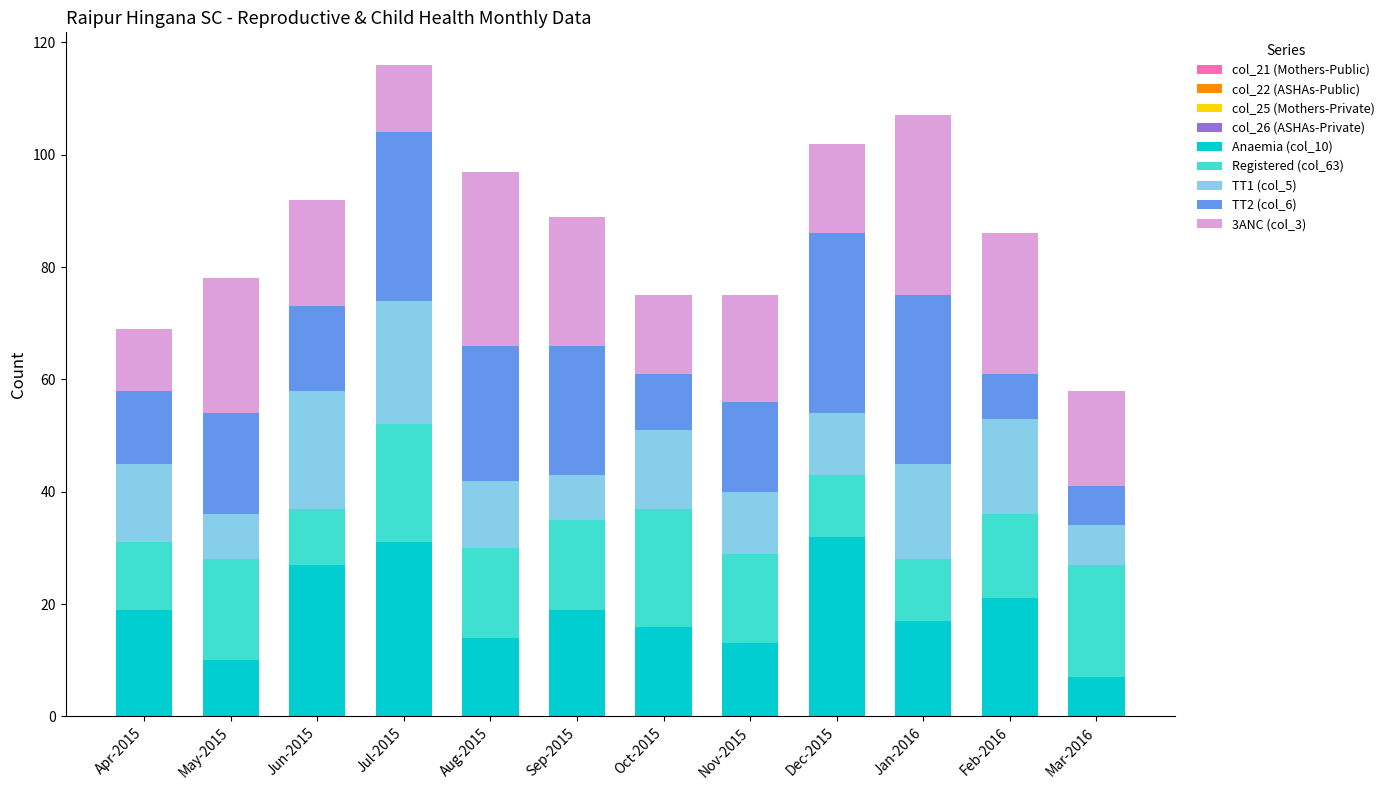

What is the value of the Anaemia (col_10) bar at the 1st from the left?

19